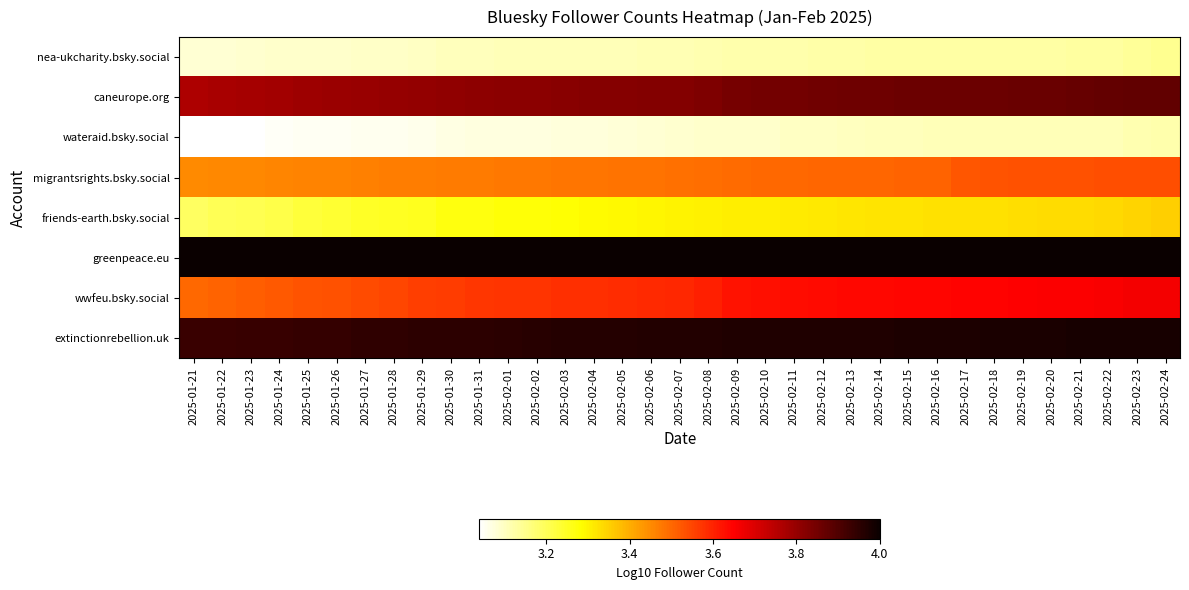

At which category does the chart reach its peak across all series?

2025-01-21